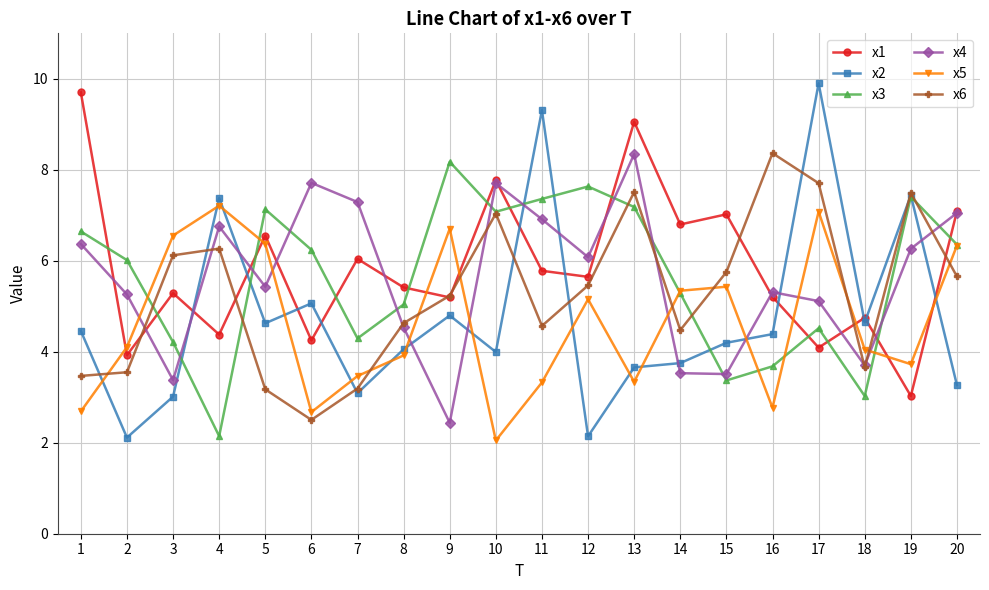

How many values in the x4 series are below 6?

10